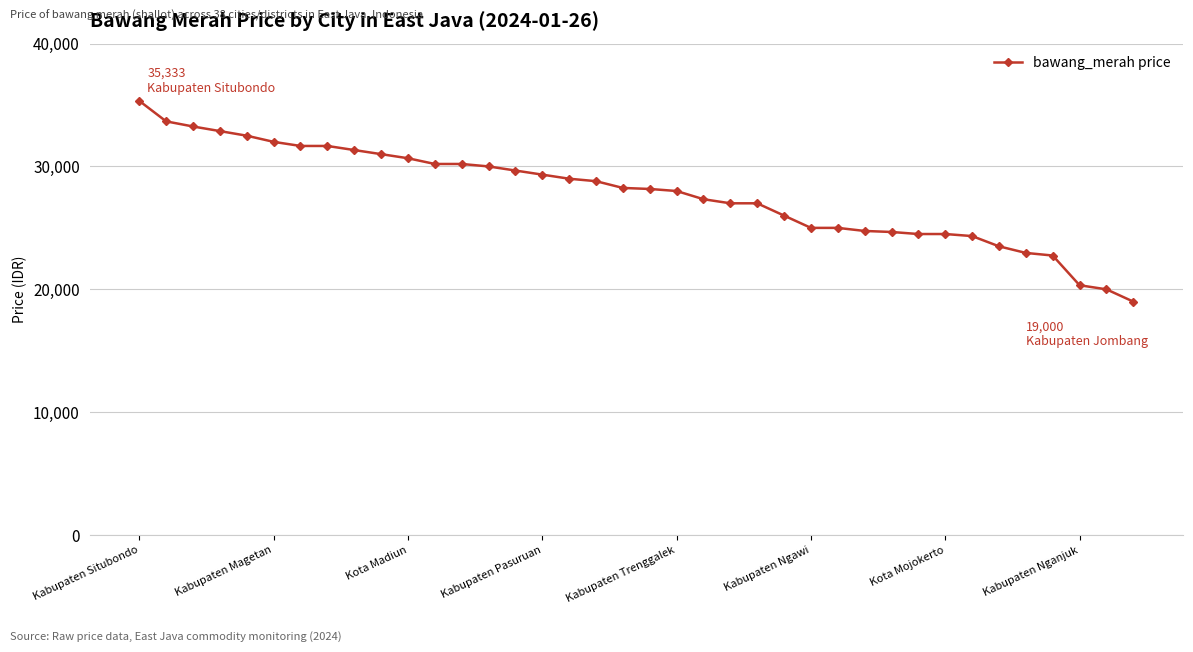

What is the minimum value shown in the chart?

19000